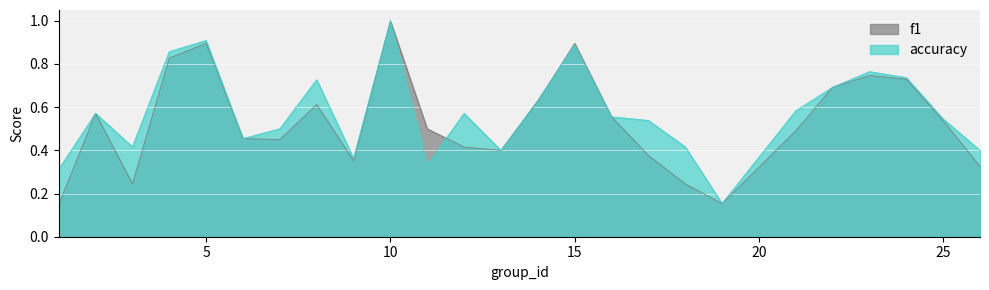

How many accuracy values are between 0 and 1?

25